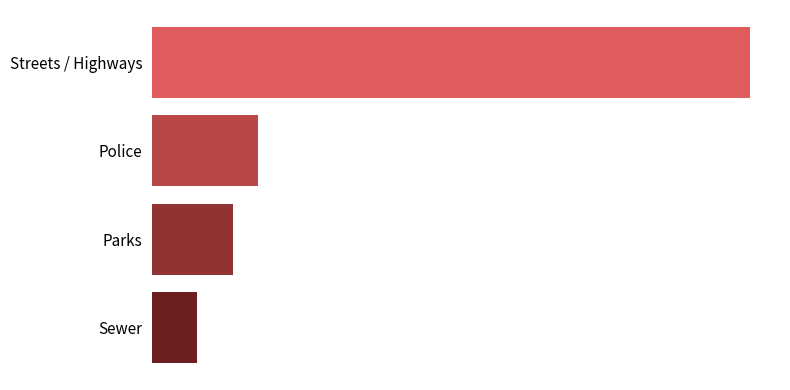

What is the sum of all values?

635974